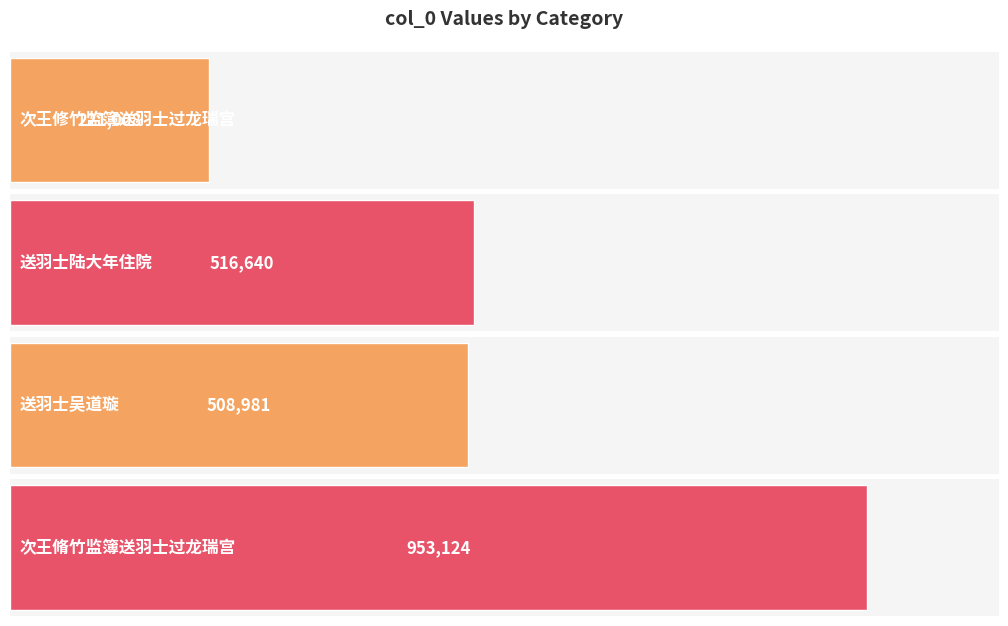

What is the maximum value shown in the chart?

953124